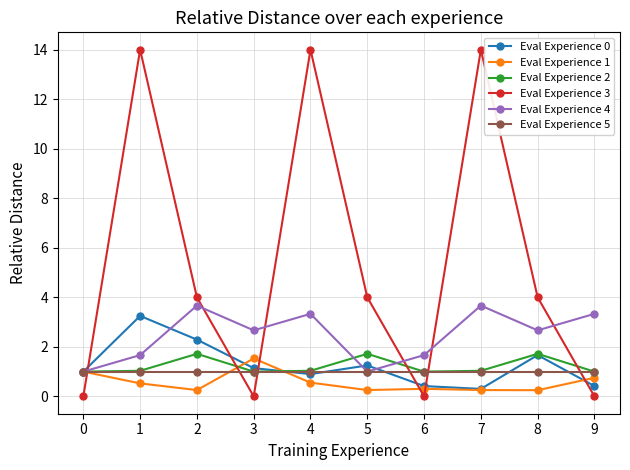

Count the Eval Experience 1 values in the range 0 to 1.

9